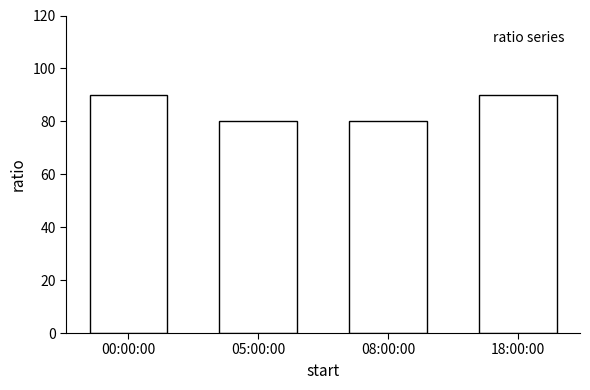

What is the greatest value displayed?

90